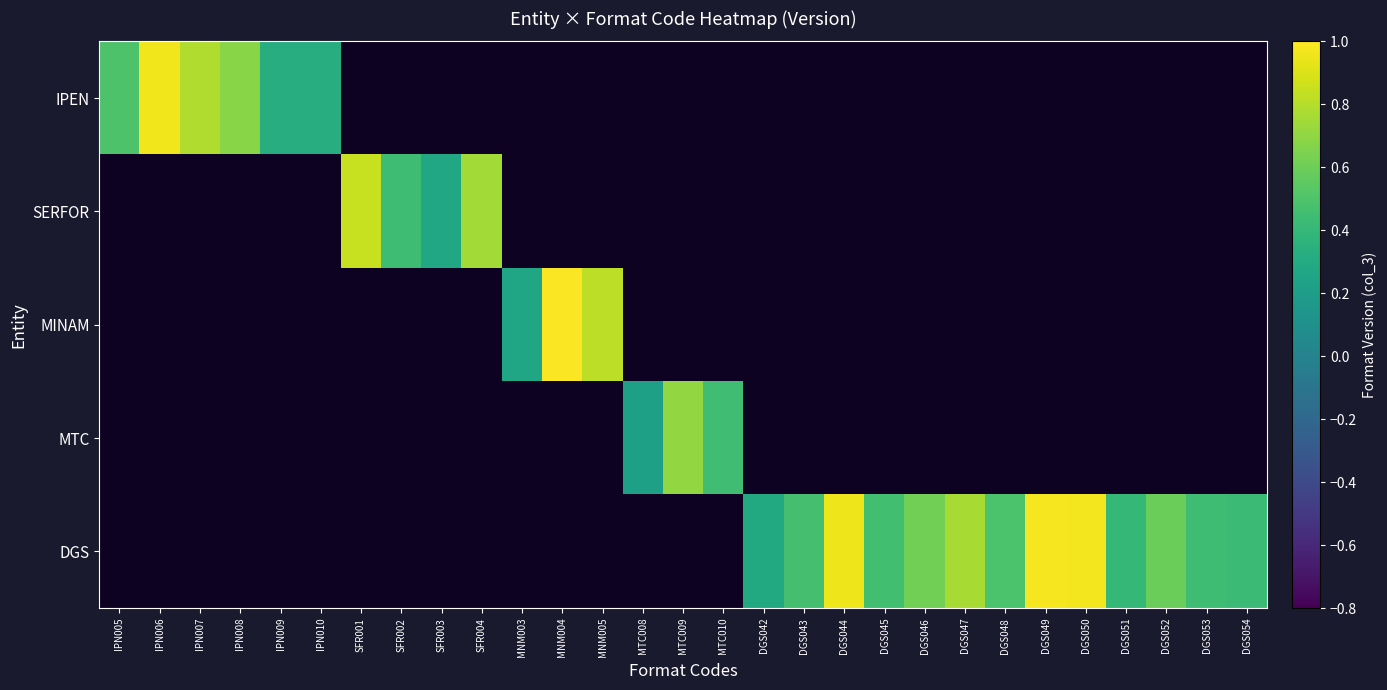

List the series in order of their peak value, highest first.

IPEN, SERFOR, MINAM, MTC, DGS